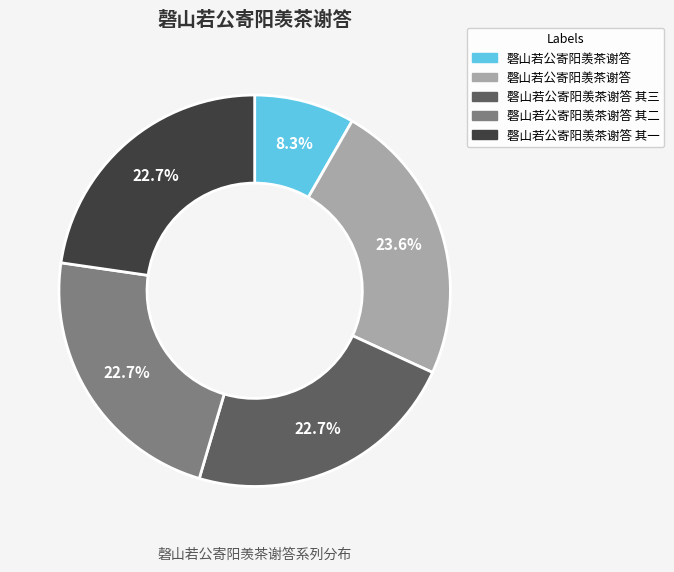

To the nearest percent, what is the difference between the largest and smallest slice percentages?

15%